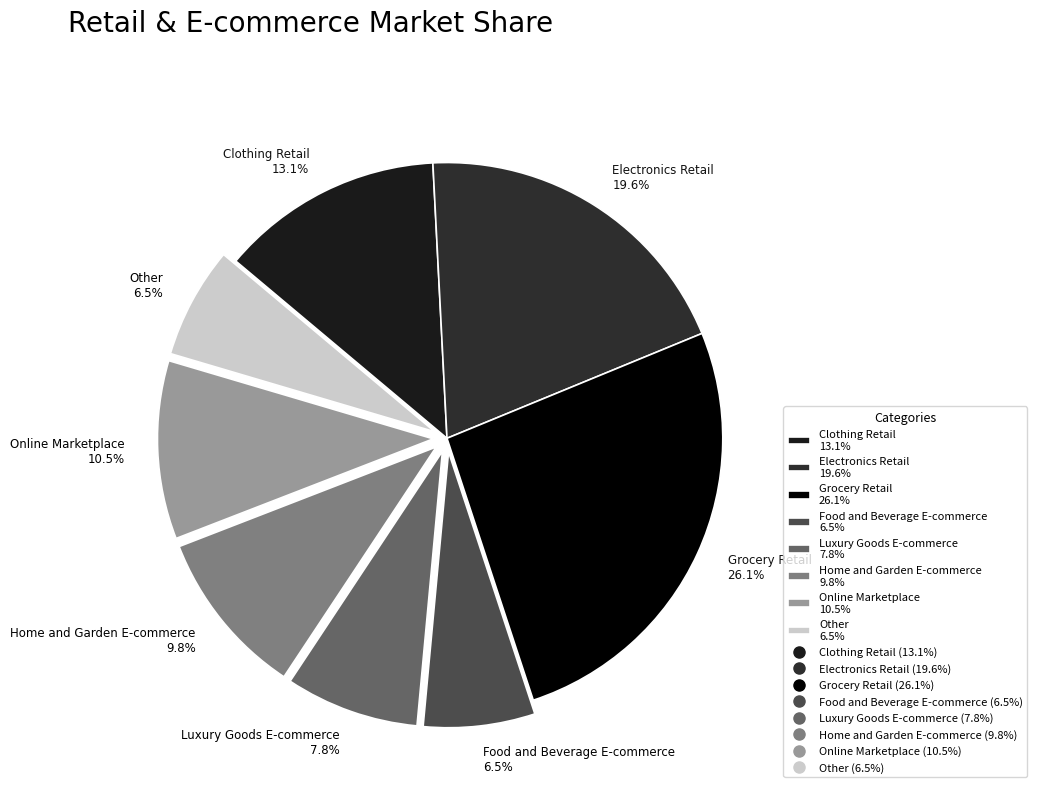

Is there any slice that represents more than half of the pie?

No